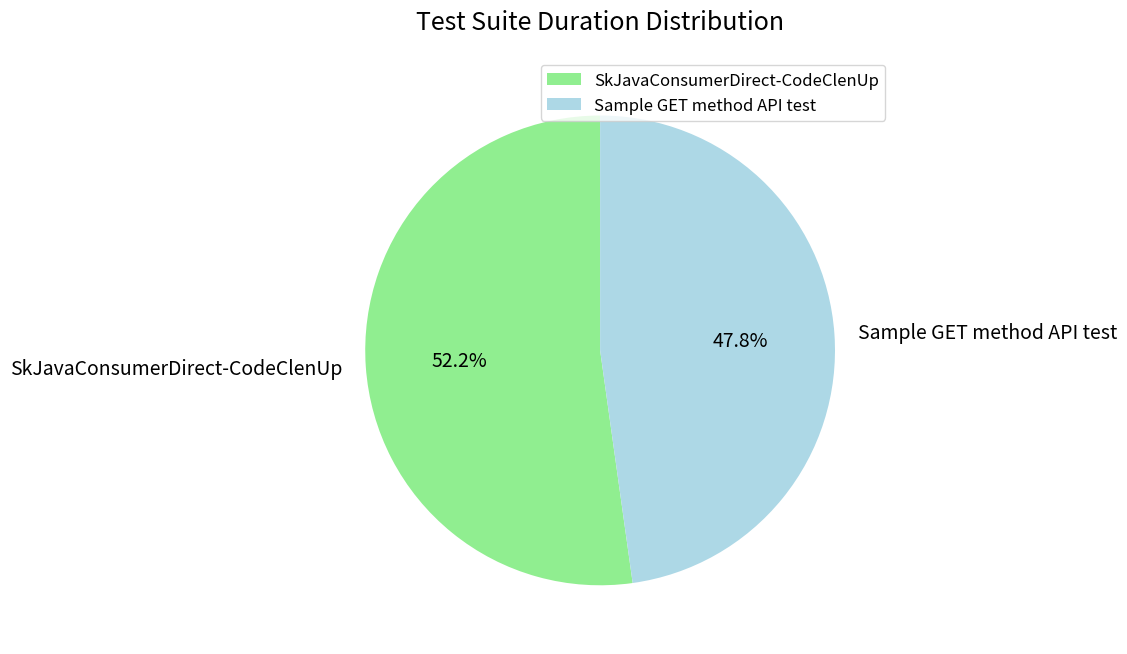

Which slice is the largest?

SkJavaConsumerDirect-CodeClenUp